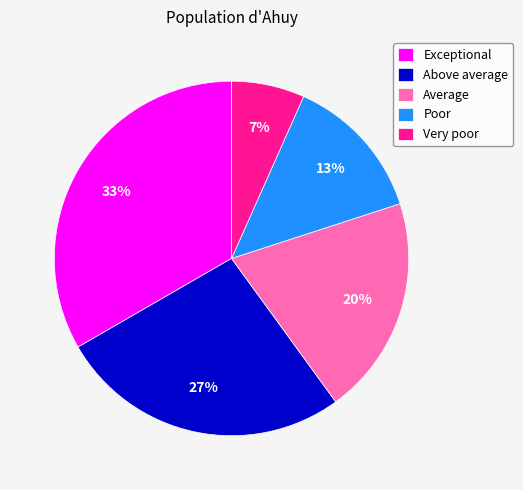

Which slice is the smallest?

Very poor